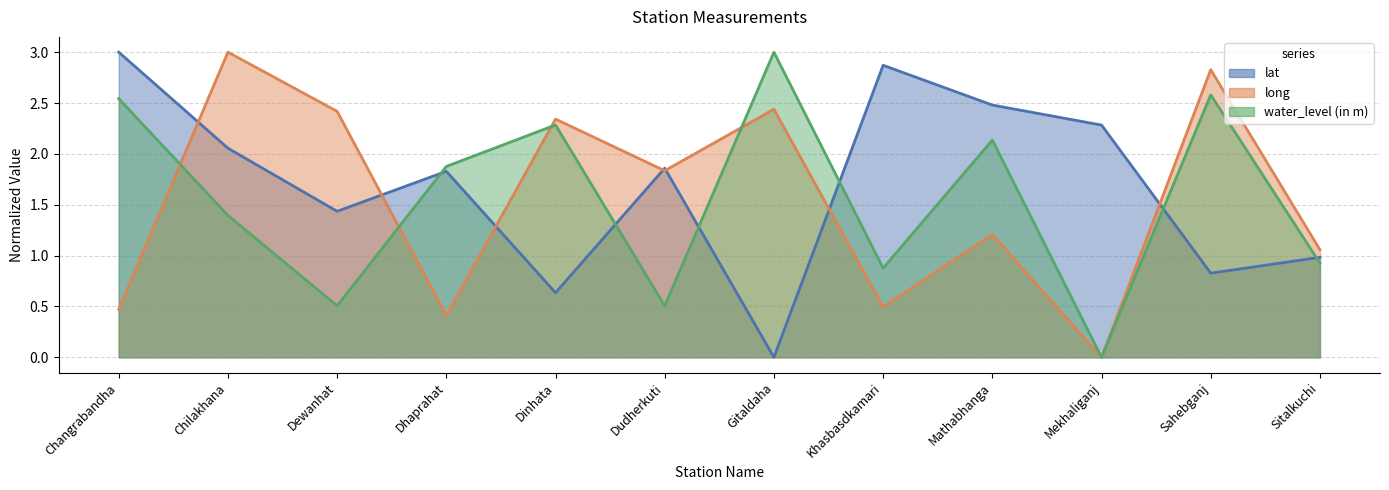

What is the maximum value shown in the chart?

3.0